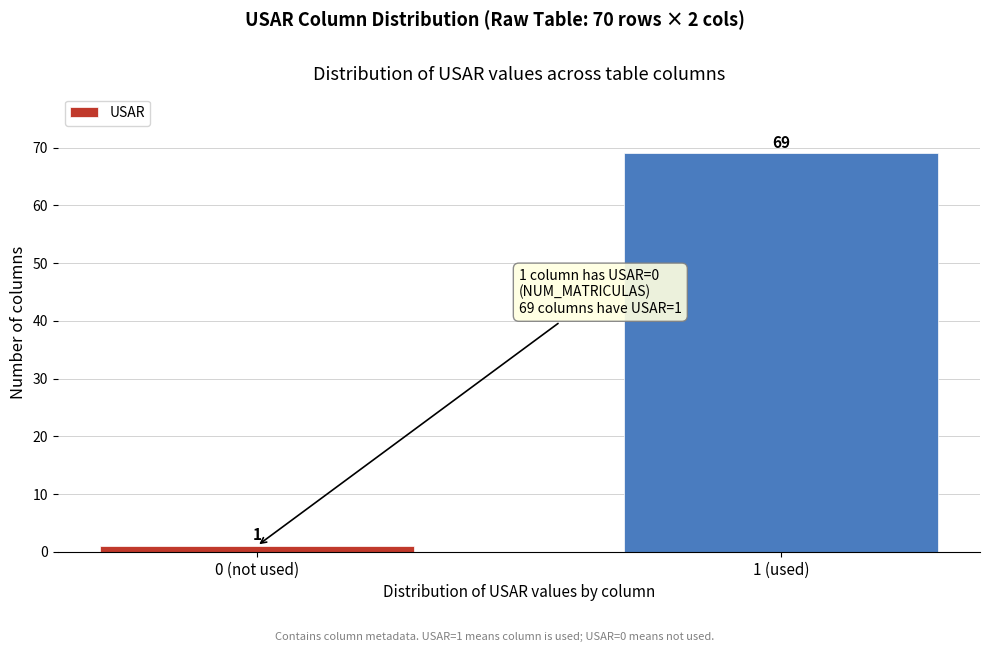

Reading right to left, extract all data points from this chart.

1 (used)=69	0 (not used)=1